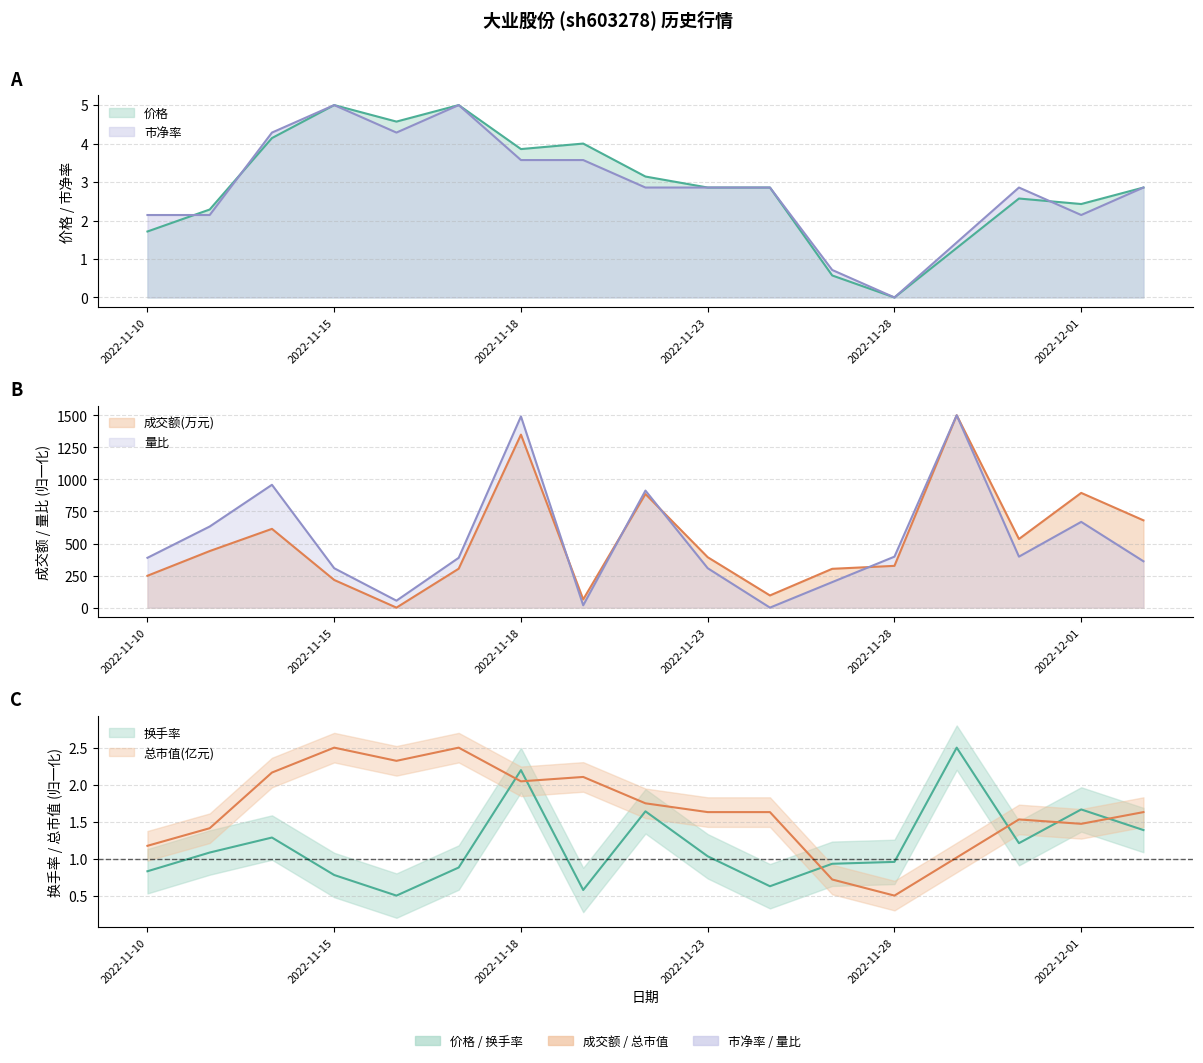

Between 2022-11-17 and 2022-11-29, which series saw the biggest shift?

成交额(万元)